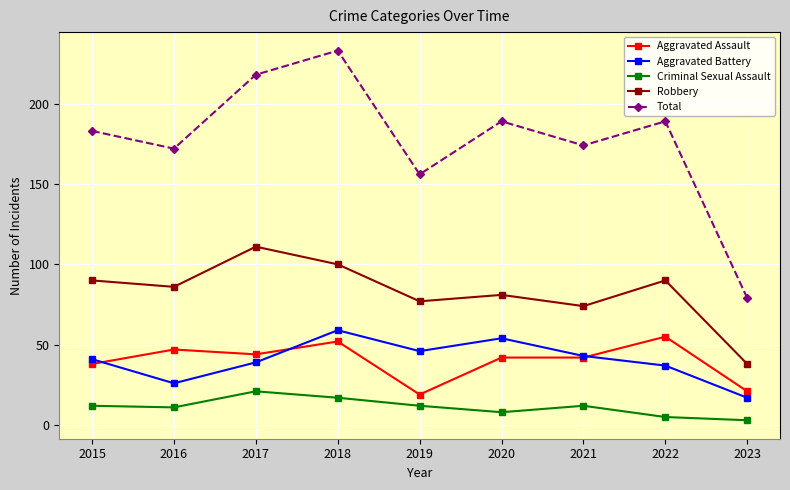

What is the value of the Robbery point at the 5th from the left?

77